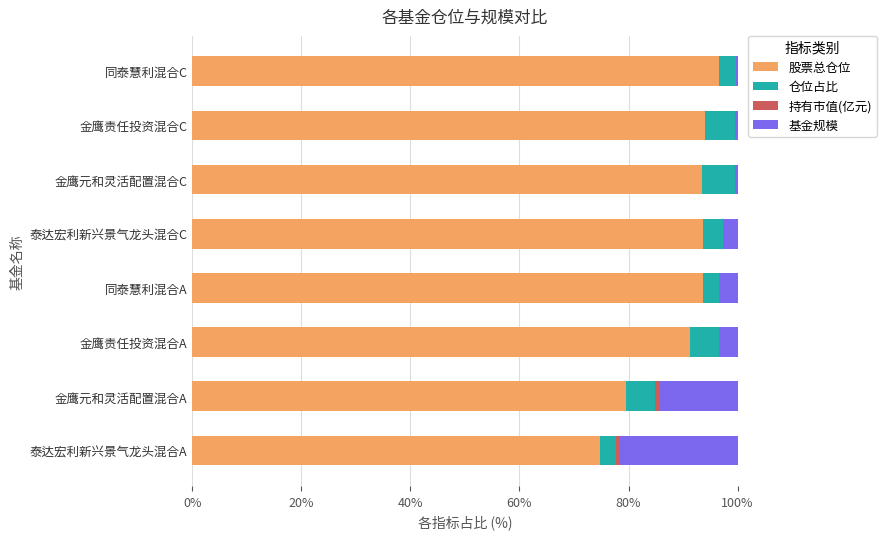

How many data points does each series have?

8